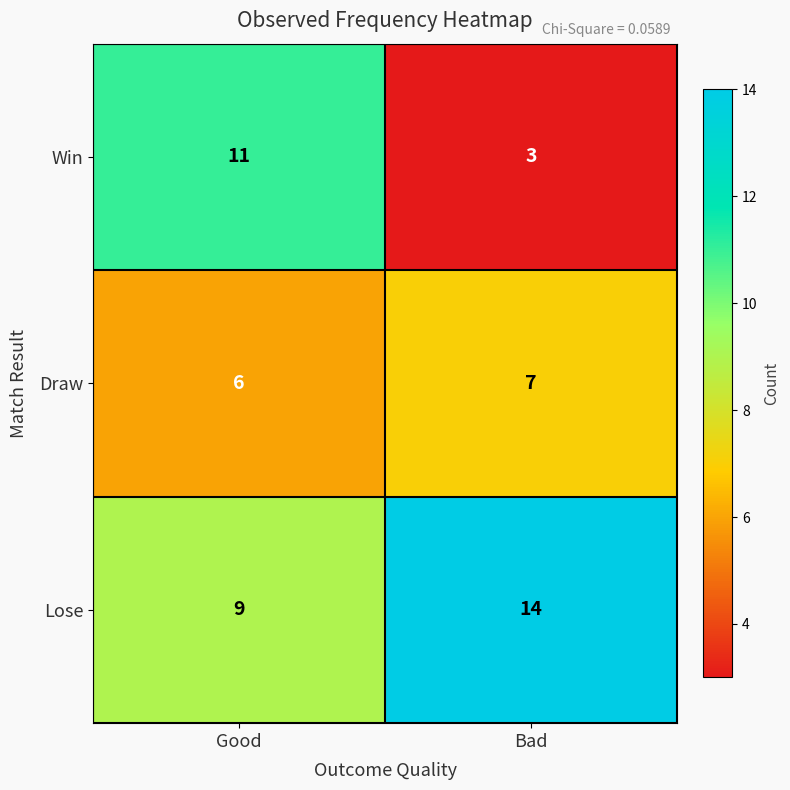

What is the spread (max minus min) of values at Bad?

11